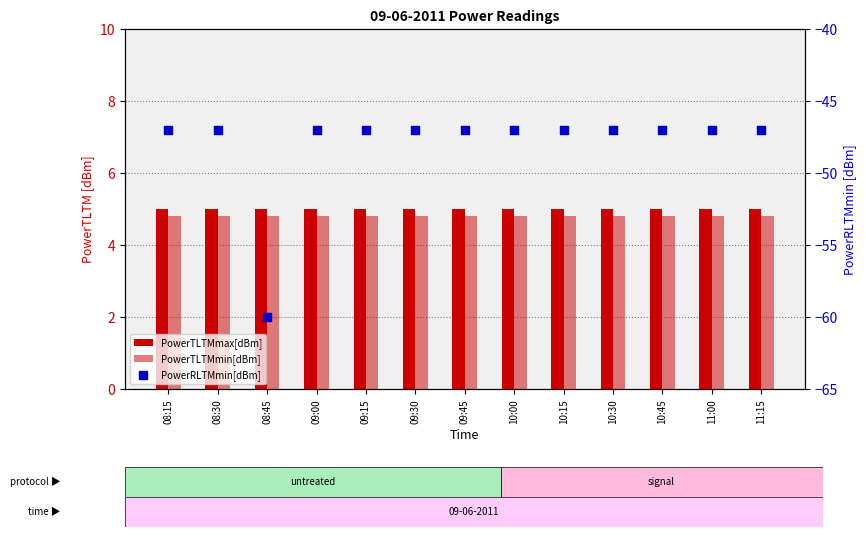

Which series has the widest spread of Y values?

PowerRLTMmin[dBm]